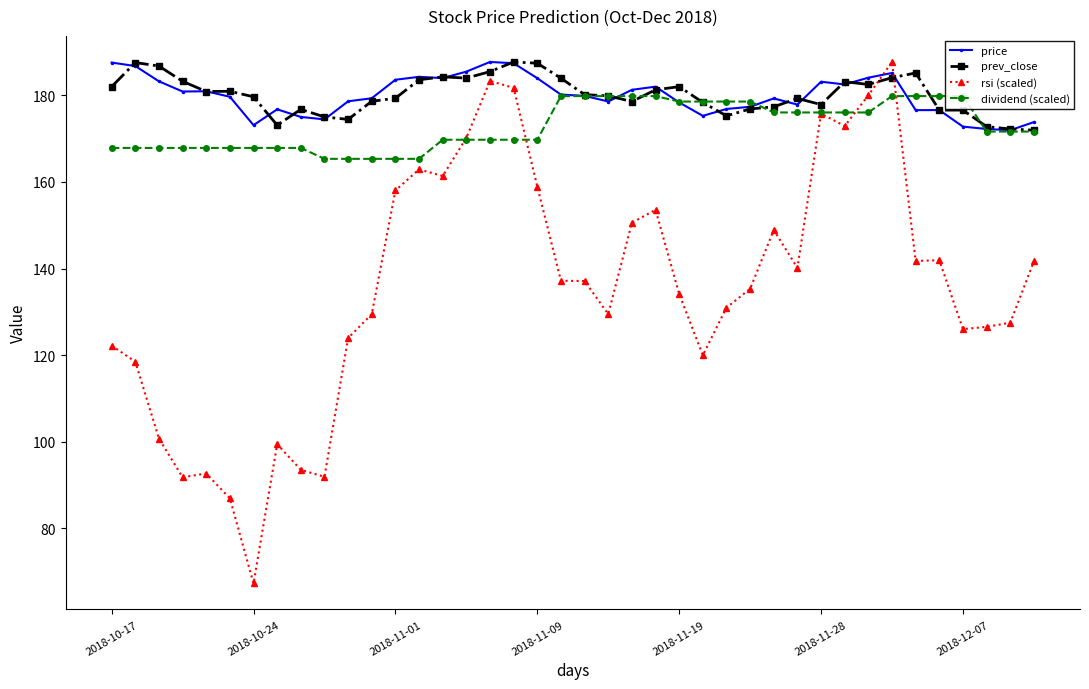

True or false: prev_close and rsi (scaled) intersect in this chart.

True